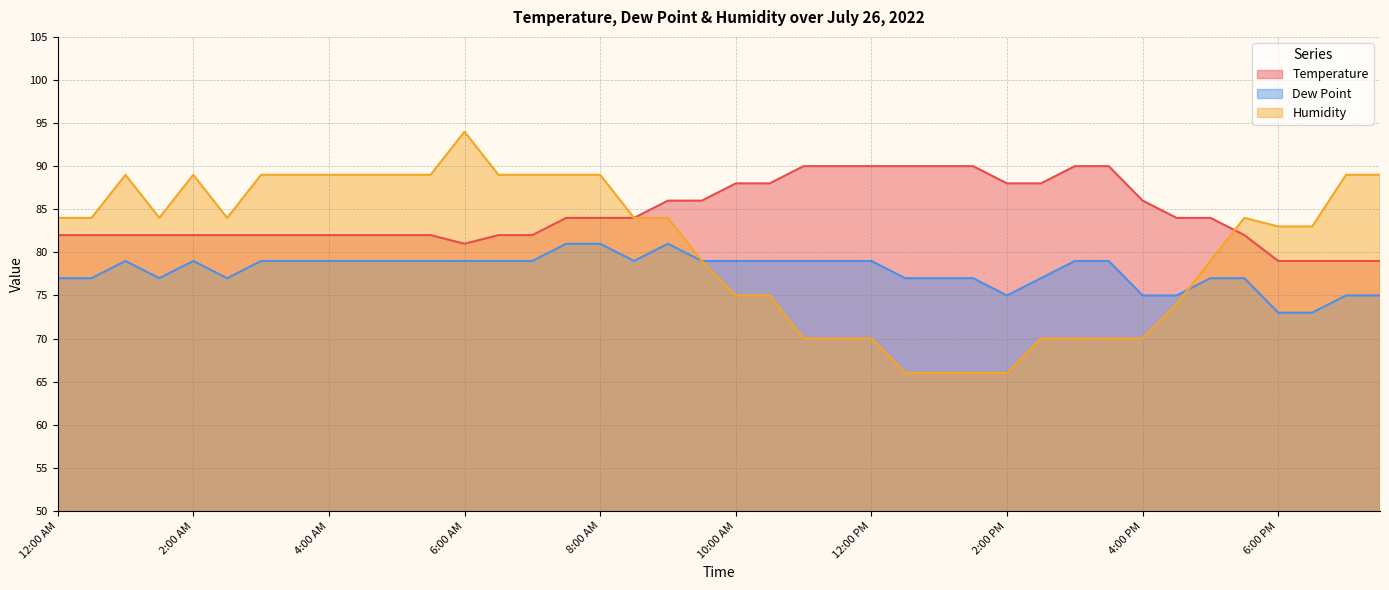

At how many categories does at least one series exceed 75?

40